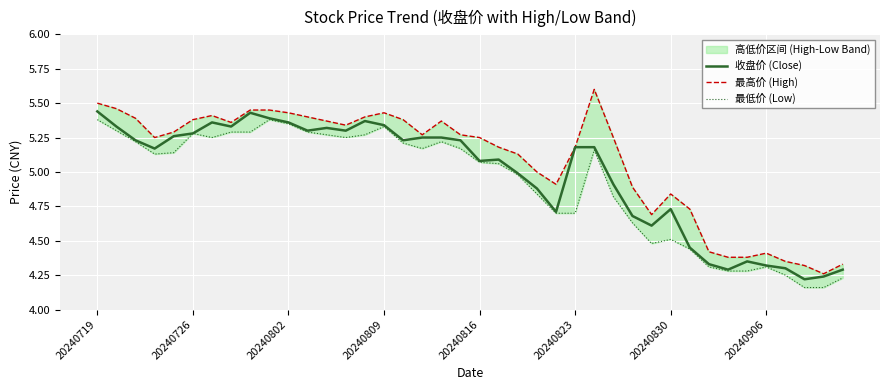

The value of 收盘价 (Close) at 20240830 is 3.3. True or false?

False